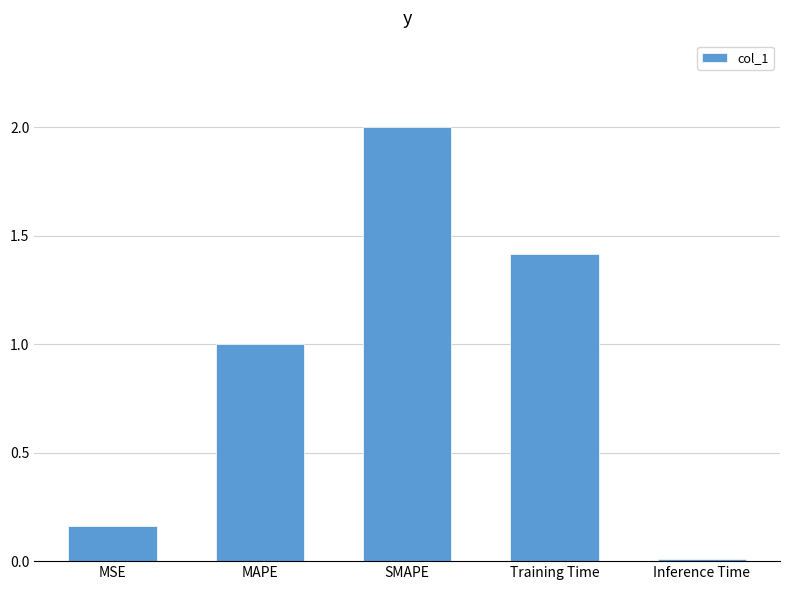

What is the value of the 3rd bar from the left?

2.0